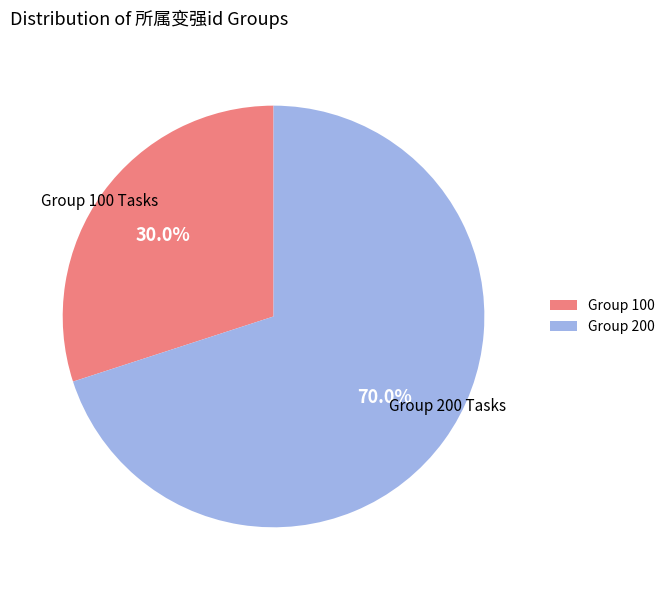

Do Group 200 and Group 100 together represent more than half of the pie?

Yes